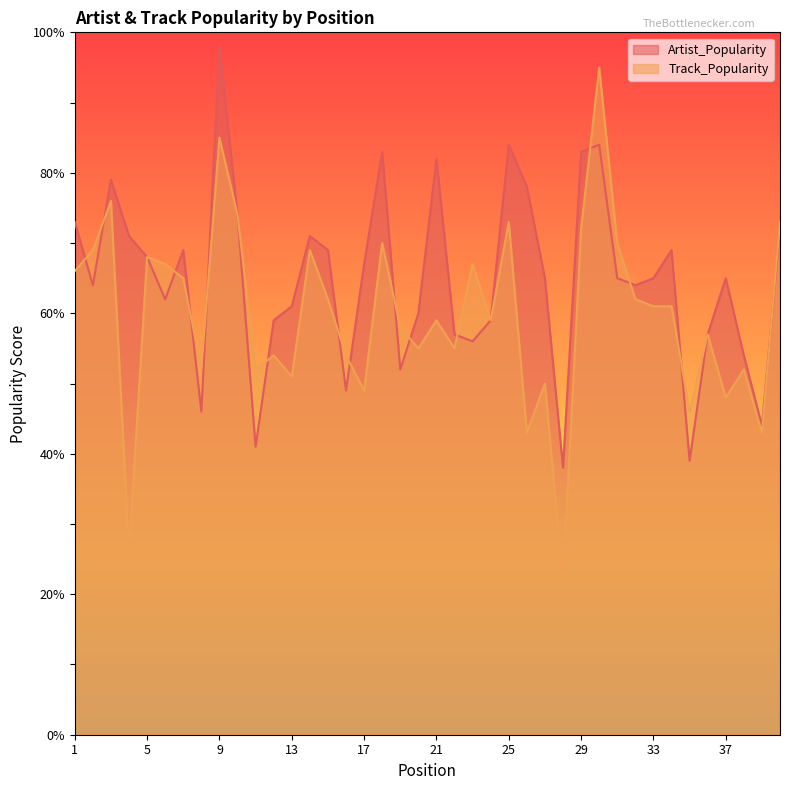

Which label corresponds to the smallest value in the chart?

28